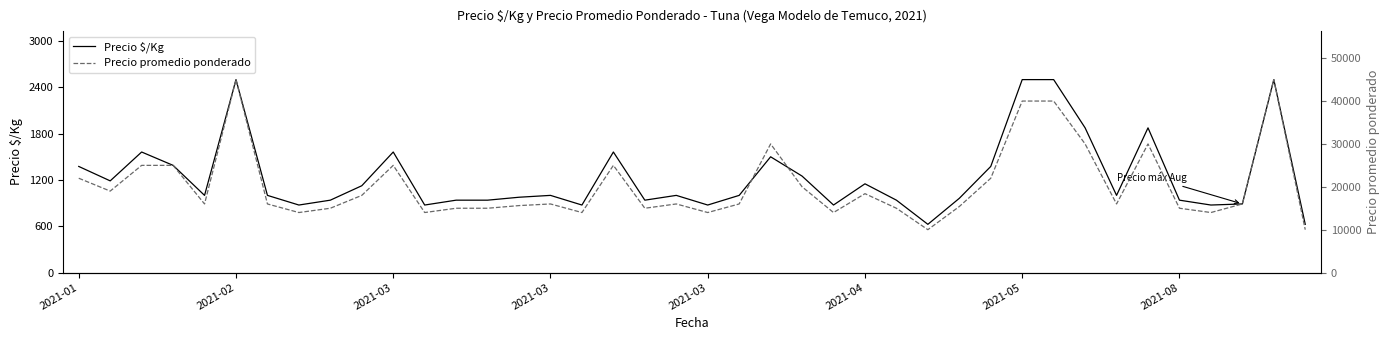

True or false: Precio $/Kg has more than 0 interior local peaks.

True